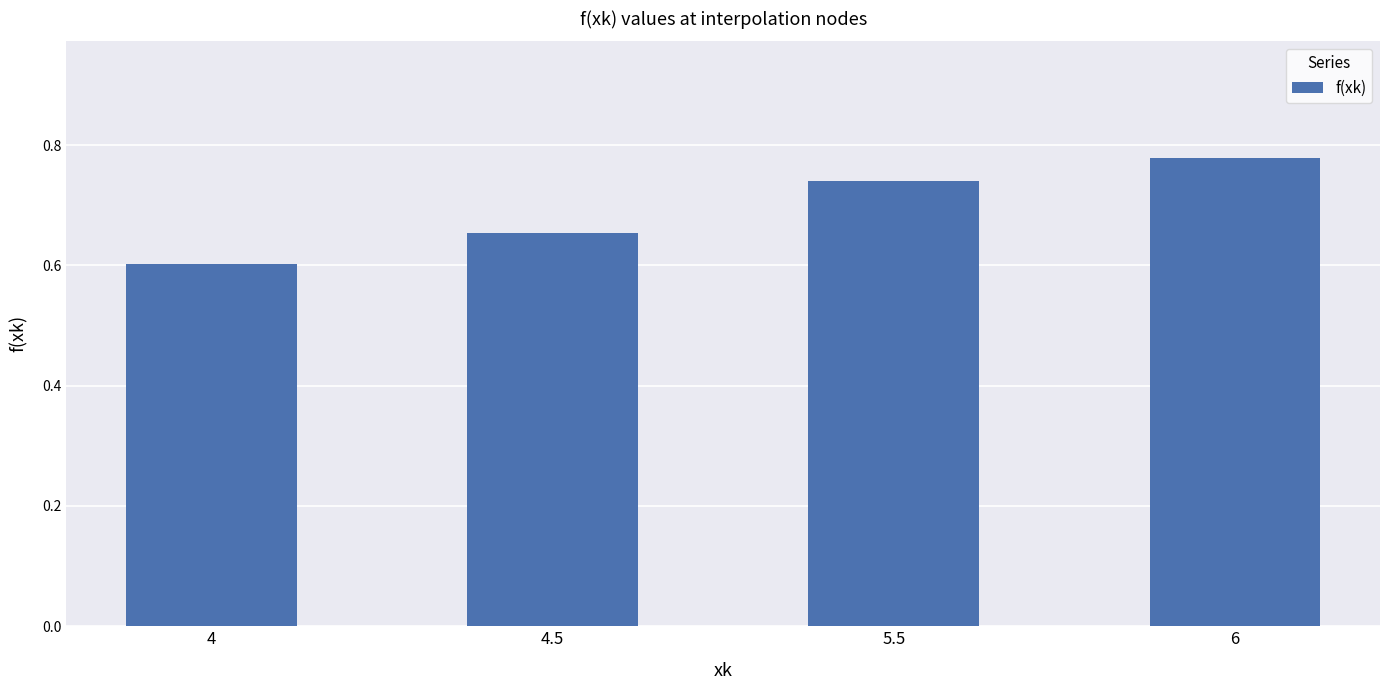

List the labels in order of value, largest first.

6, 5.5, 4.5, 4